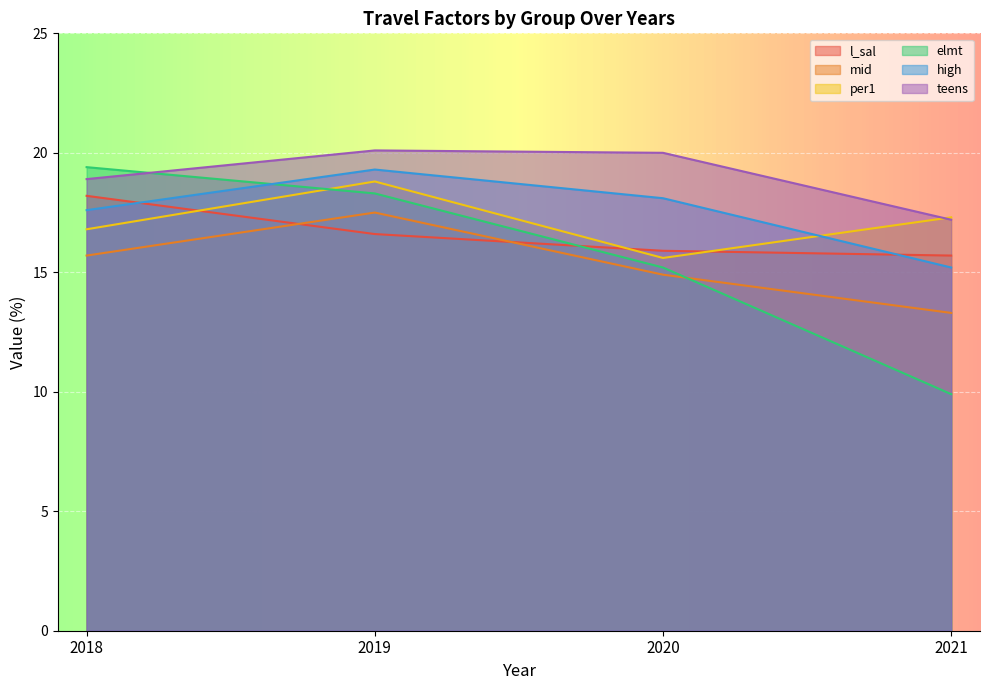

Rank the series at 2020 from lowest to highest value.

mid, elmt, per1, l_sal, high, teens